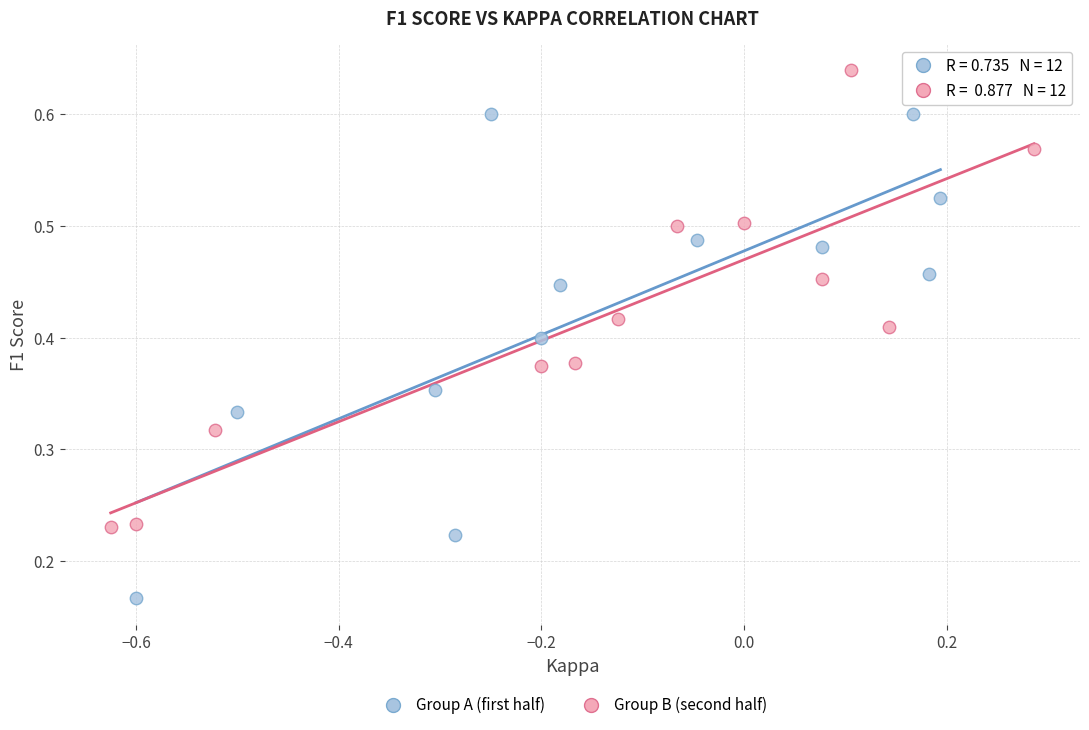

What are all the series names shown in the legend?

Group A (first half), Group B (second half)